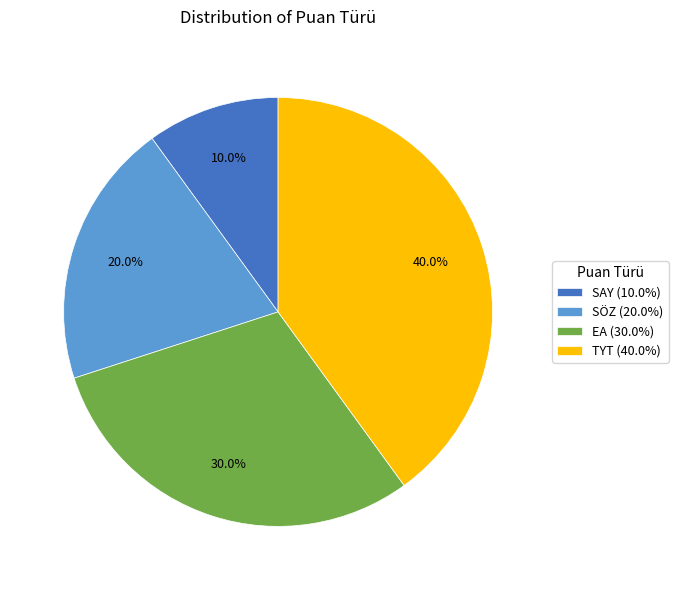

What is the ratio of the value at TYT to the value at SÖZ?

2.0